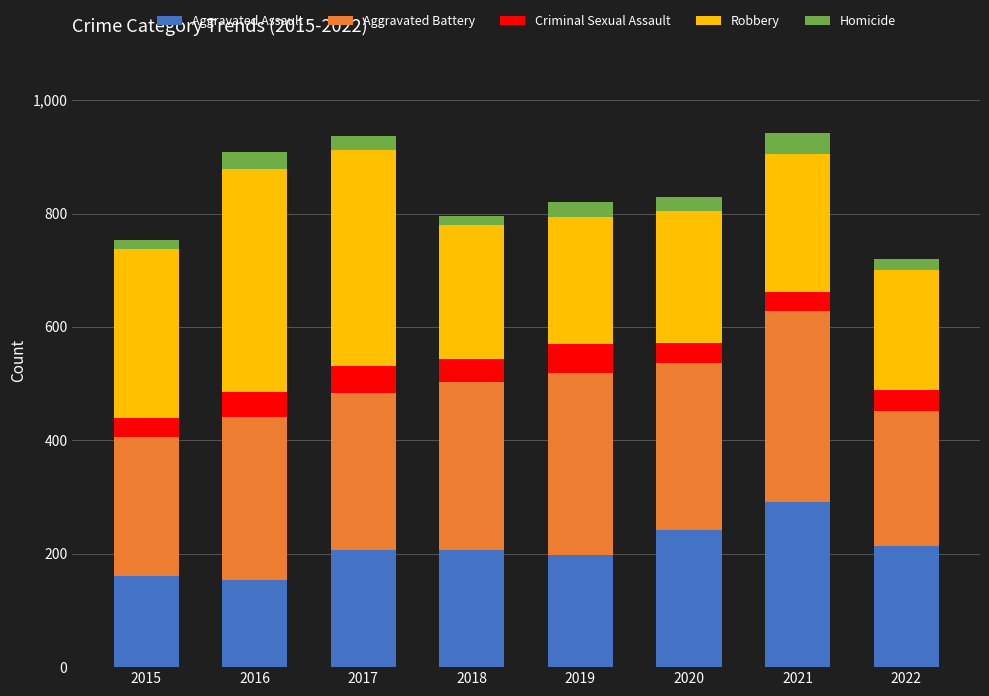

What is the minimum value for Aggravated Assault?

154